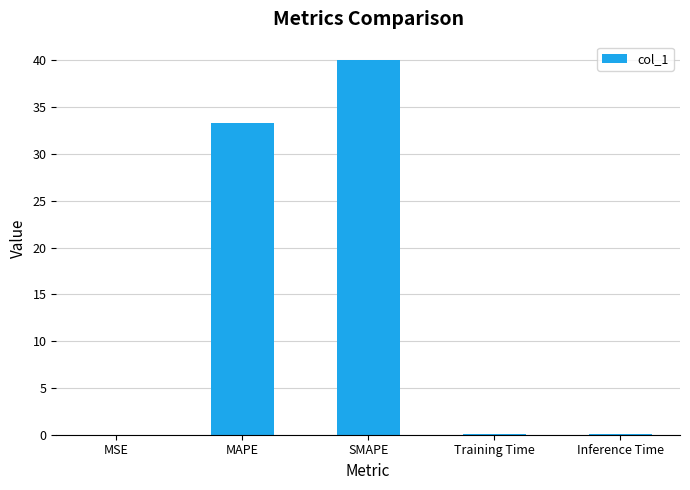

The chart shows a value of 0.0 at Inference Time. True or false?

True